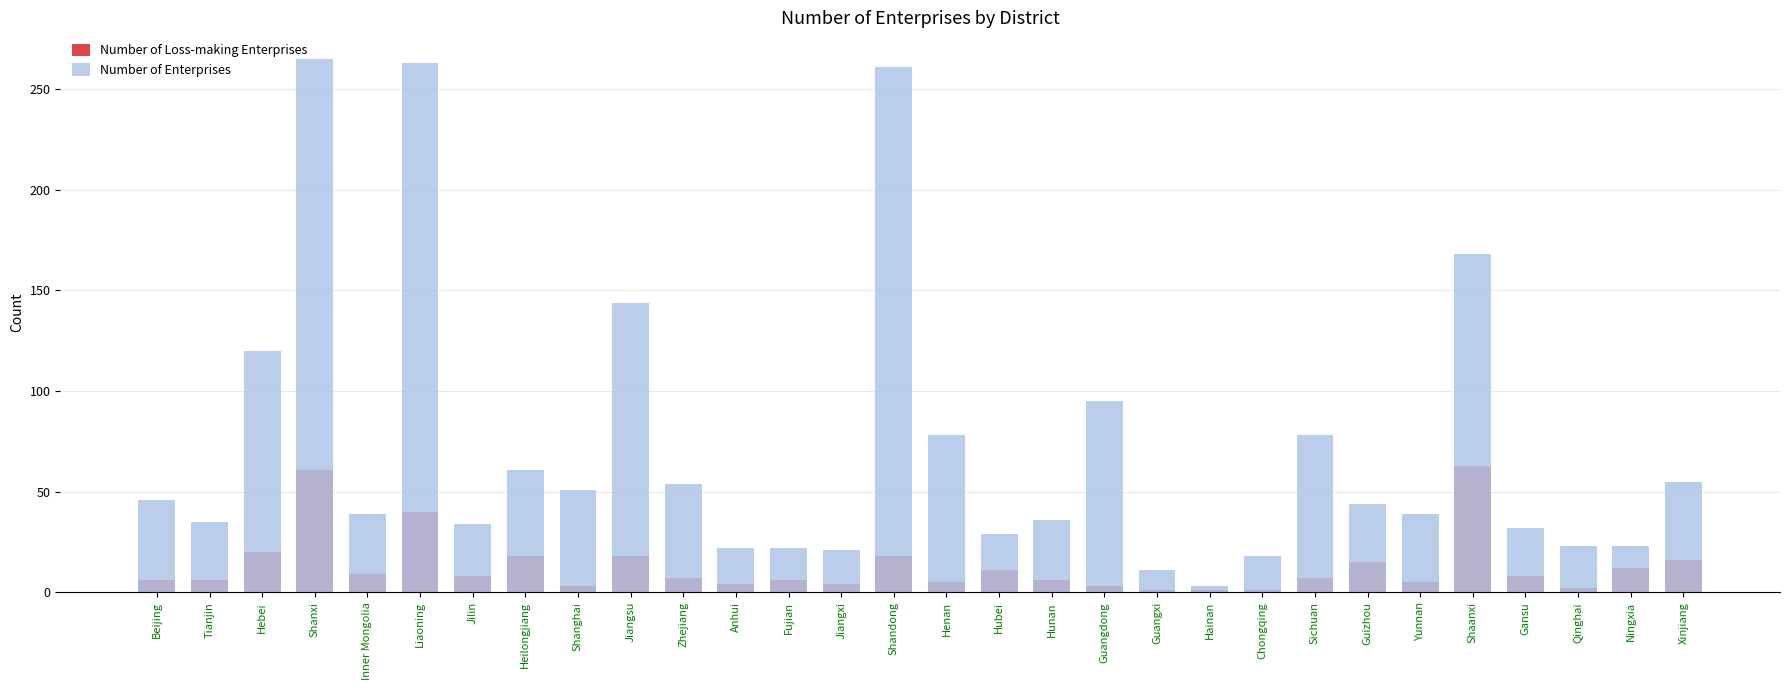

Rank the series by their average value, from highest to lowest.

Number of Enterprises, Number of Loss-making Enterprises